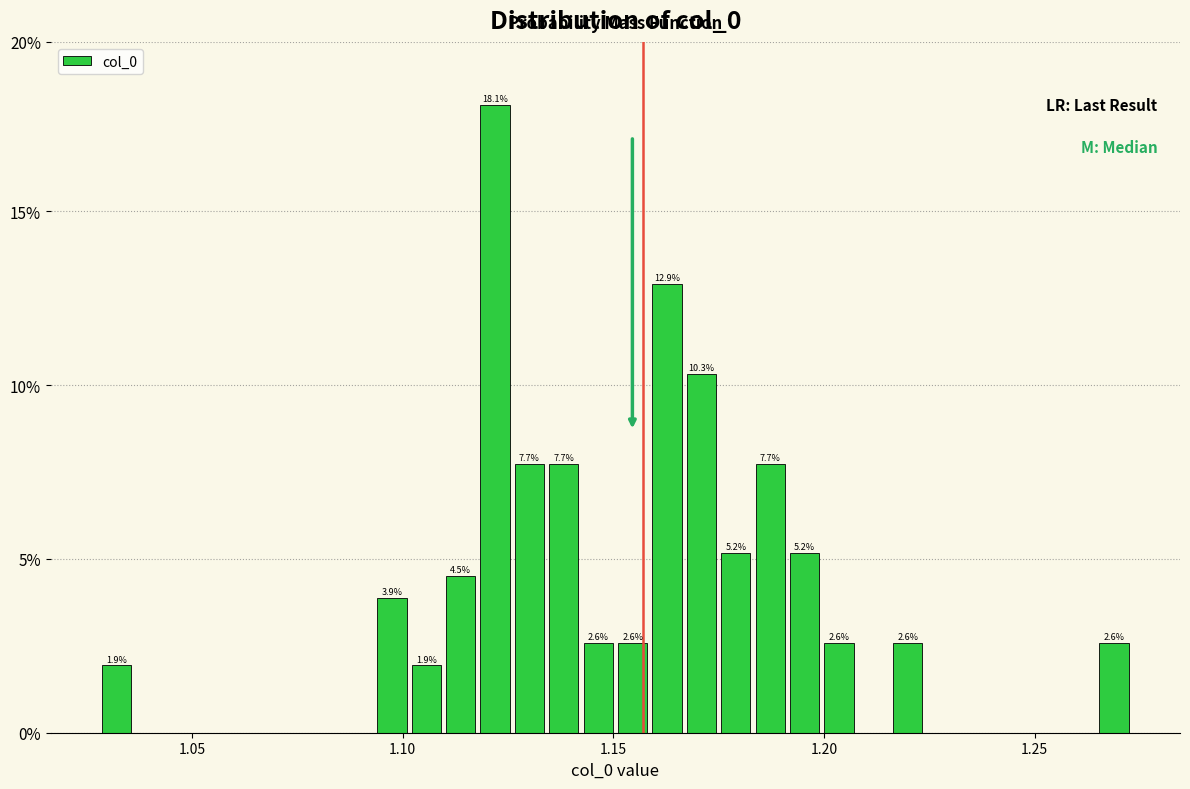

Read against the x-axis, roughly where is the centre of the tallest bar?

1.120